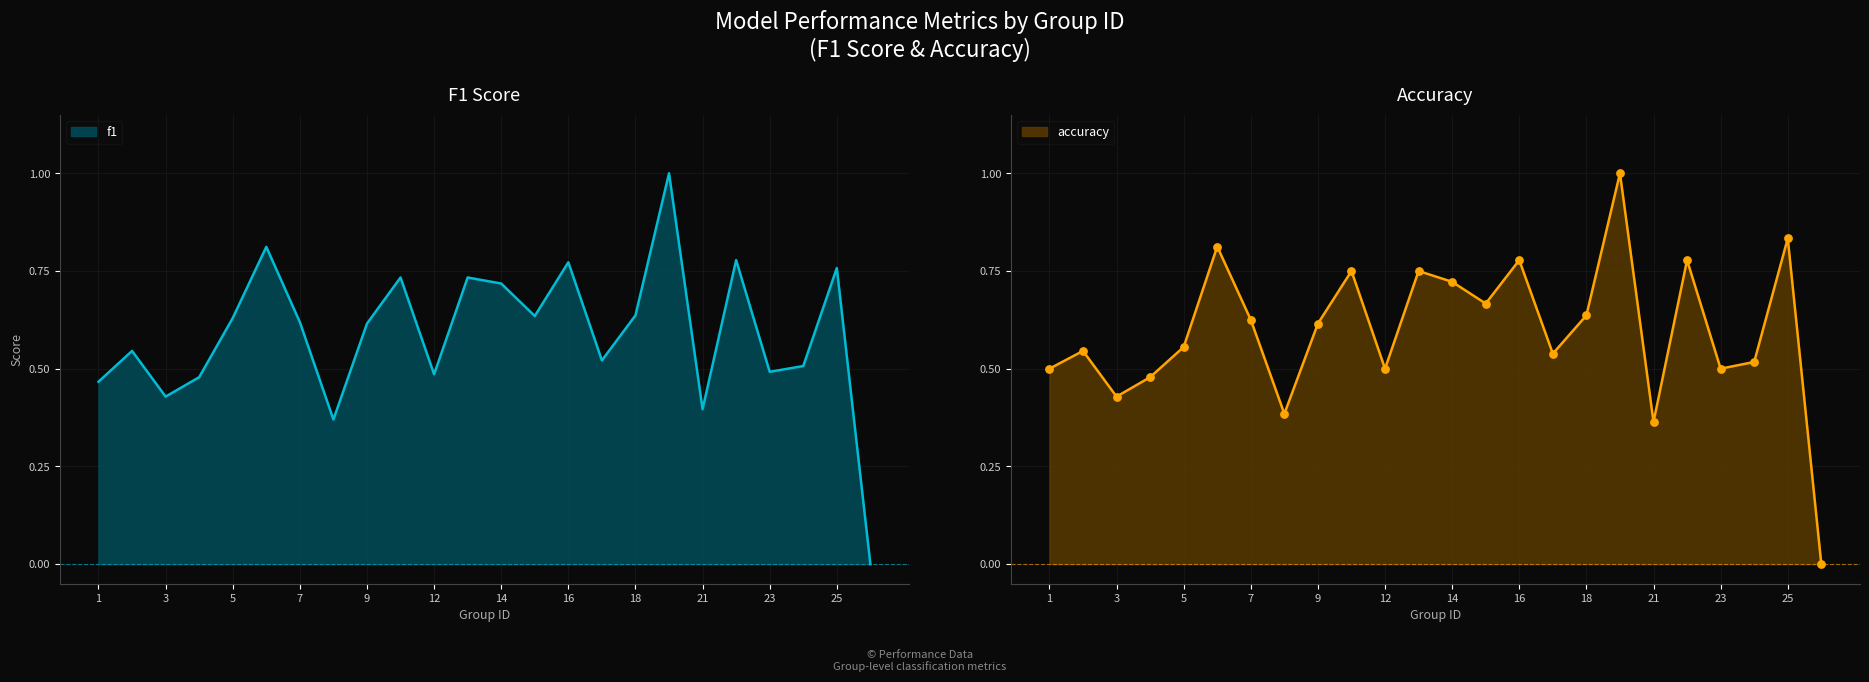

Which series has the widest spread of Y values?

f1